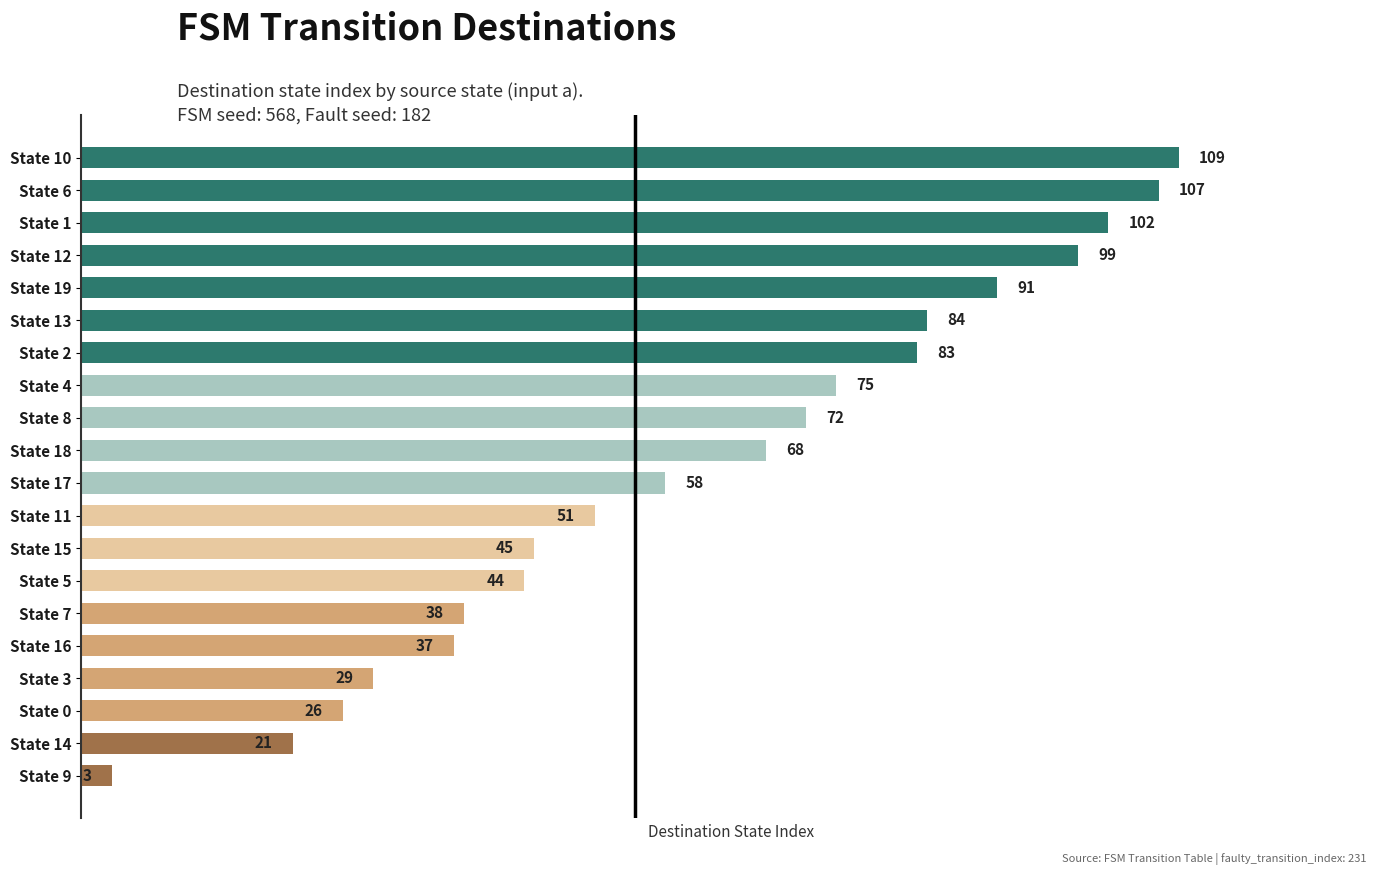

Reading top to bottom, list all the values displayed in this chart.

109	107	102	99	91	84	83	75	72	68	58	51	45	44	38	37	29	26	21	3